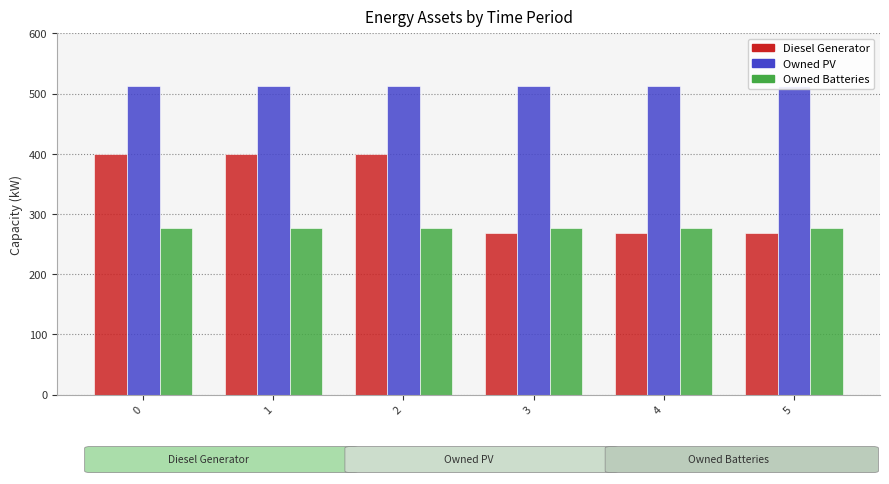

What is the value of the Owned PV bar at the 3rd from the left?

512